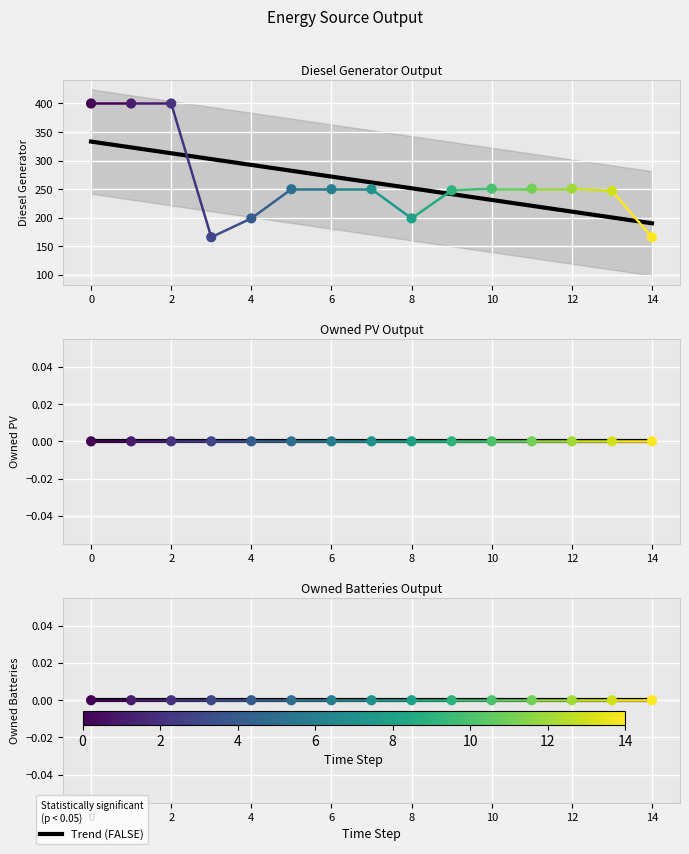

Which series has the largest total across all categories?

Diesel Generator